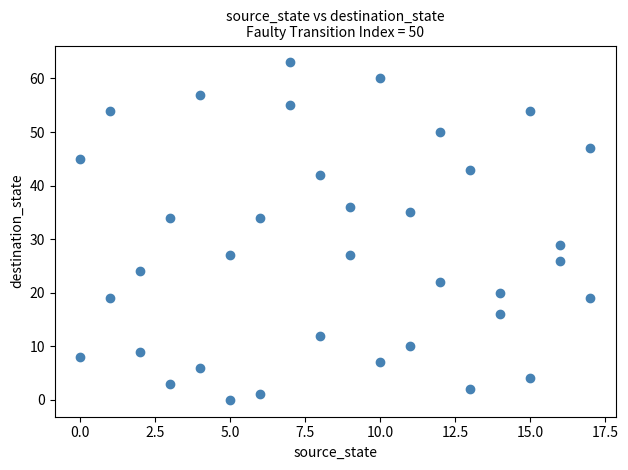

What is the range of X values (max minus min)?

17